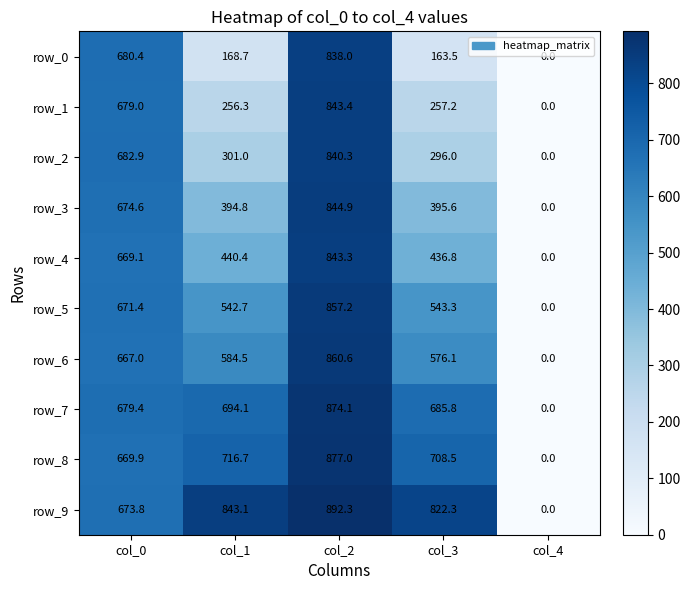

Between col_0 and col_2, which series saw the biggest shift?

row_9